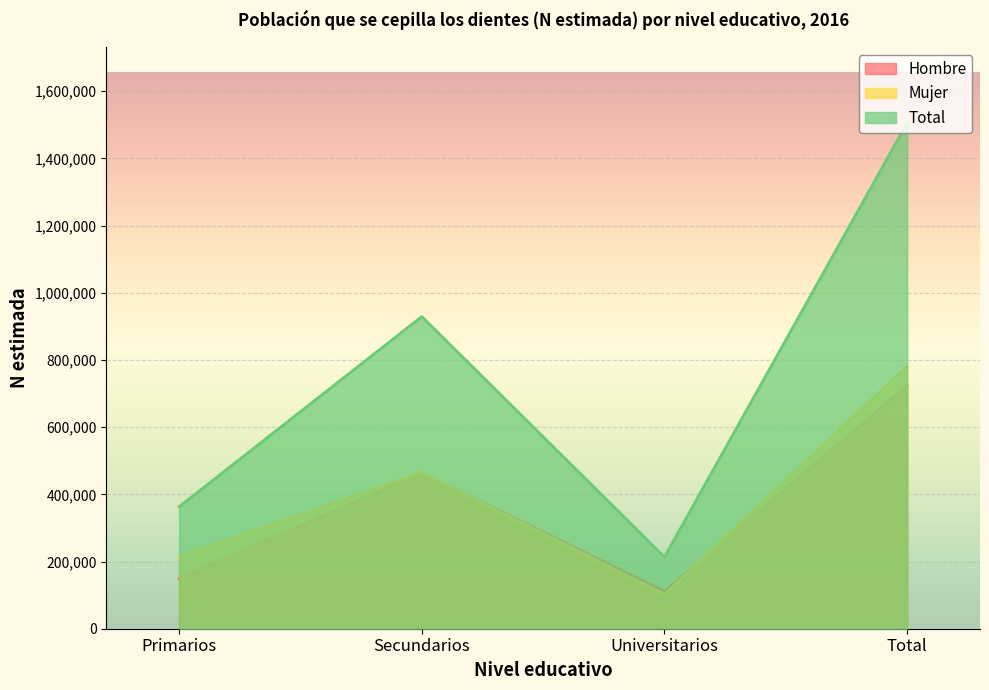

After their last crossing, which series has the higher values: Hombre or Mujer?

Mujer